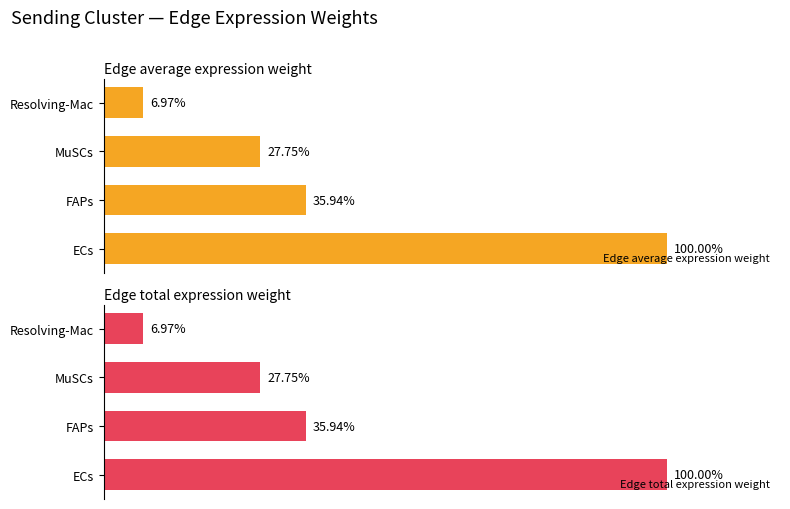

Which series has the largest total across all categories?

Edge total expression weight